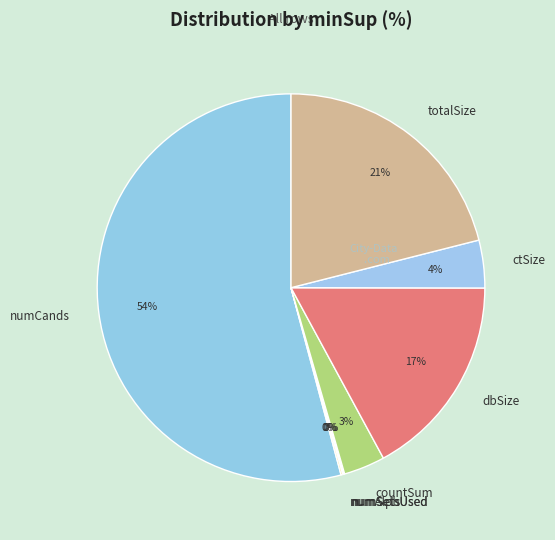

The numCands slice represents 43% of the pie. True or false?

False